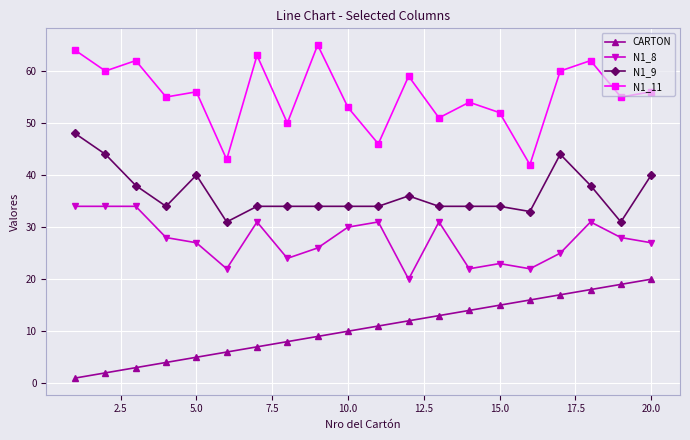

List the series in order of their peak value, lowest first.

CARTON, N1_8, N1_9, N1_11